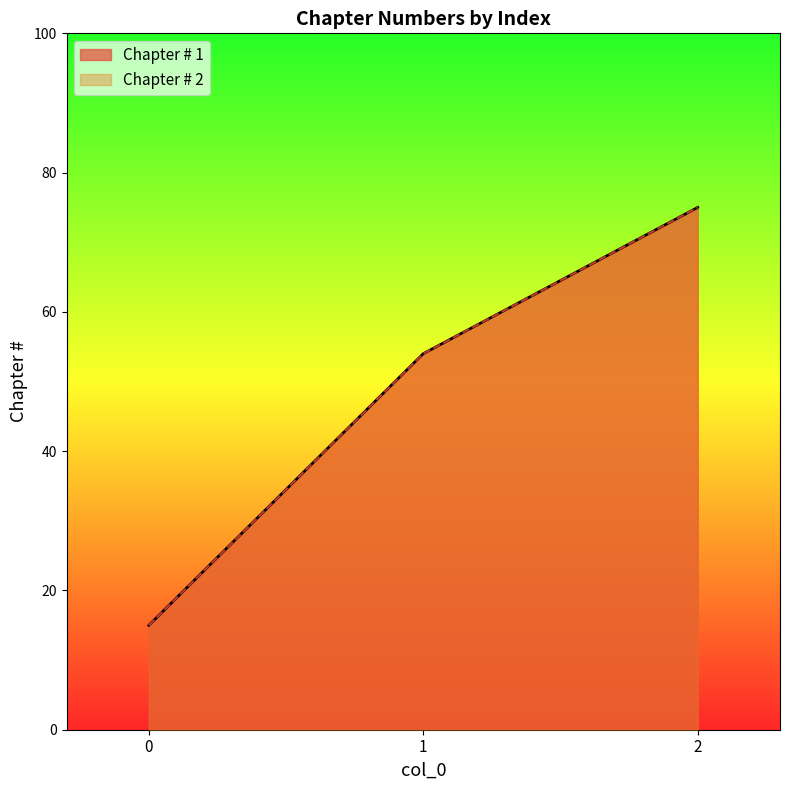

Rank the series by their maximum value, from lowest to highest.

Chapter # 1, Chapter # 2